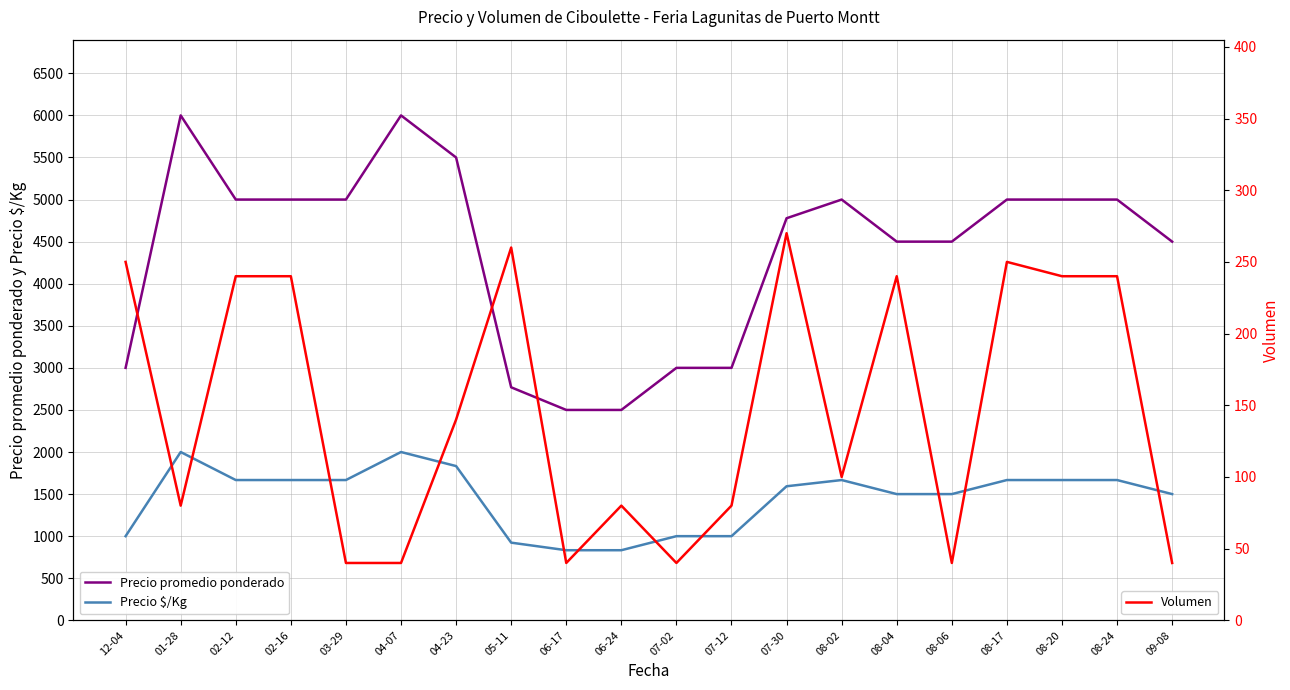

What are all the series names shown in the legend?

Precio promedio ponderado, Precio $/Kg, Volumen